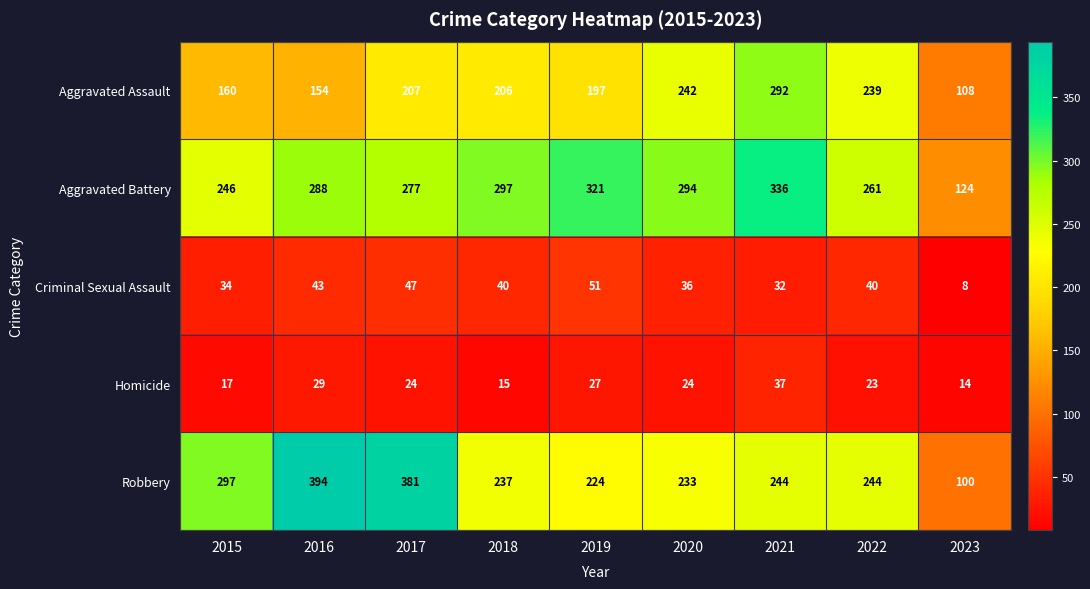

What is the sum of the Aggravated Battery values at 2018 and 2021?

633